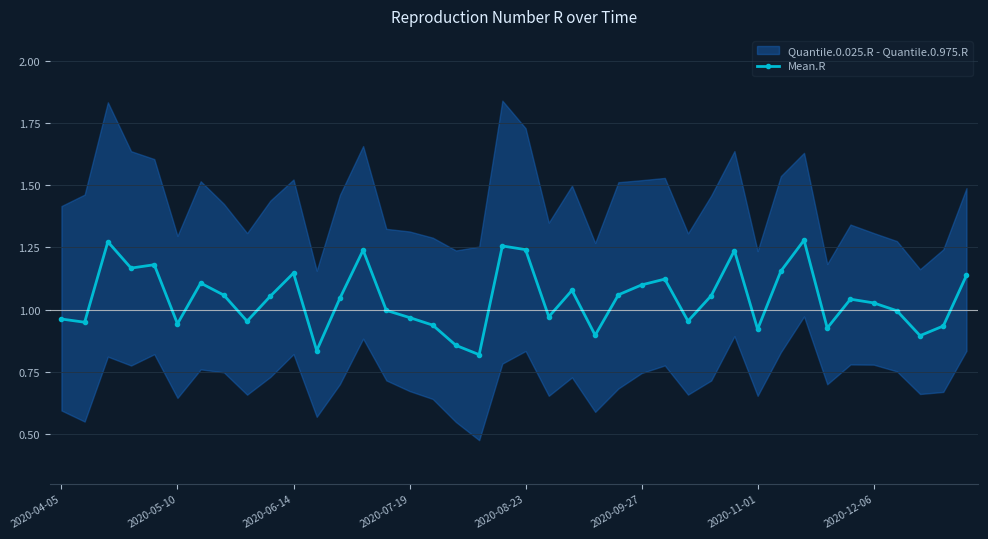

Where is the data nearest to the value 1?

14